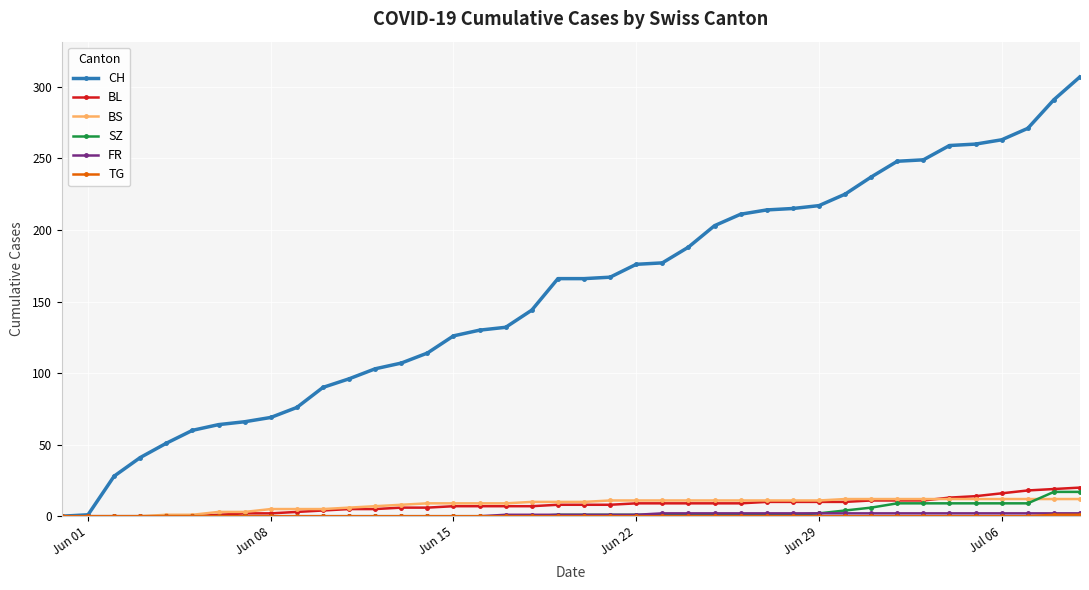

What is the highest value of the CH series?

307